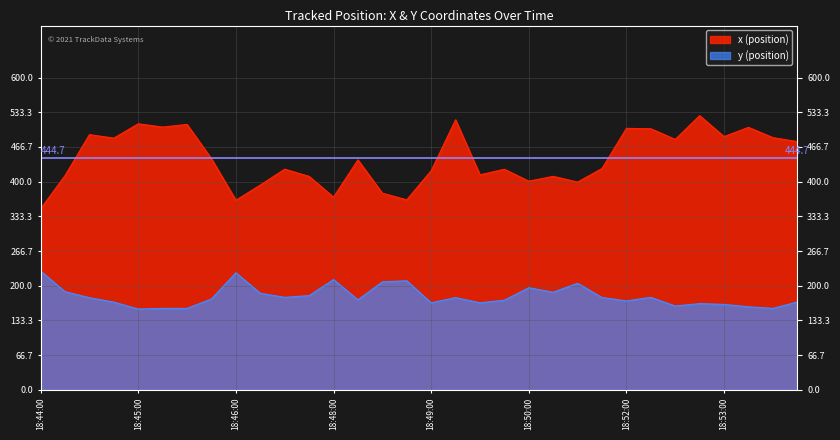

What is the approximate value of y (position) at 18:49:00?

167.3